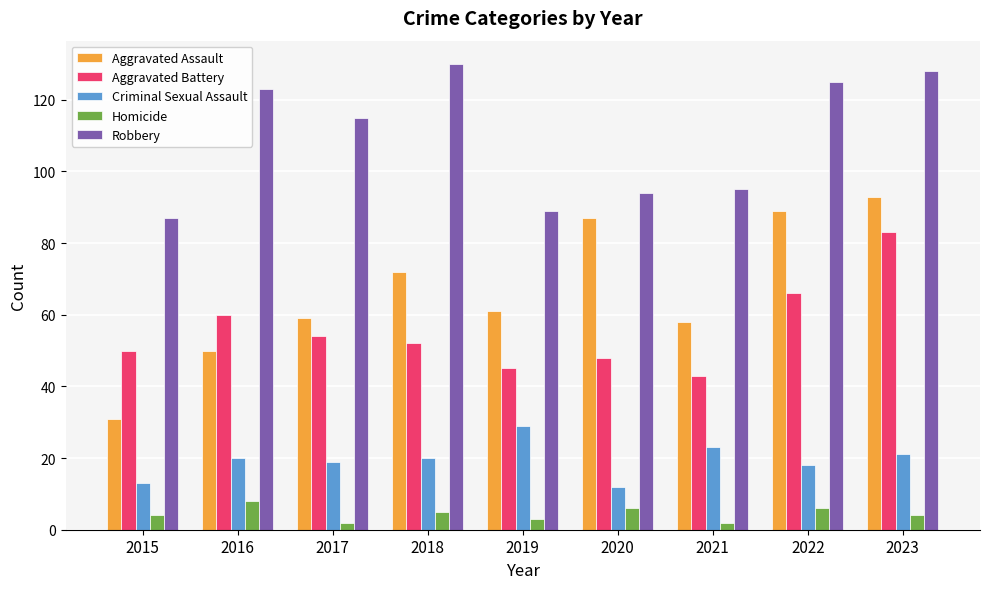

List the series in order of their peak value, lowest first.

Homicide, Criminal Sexual Assault, Aggravated Battery, Aggravated Assault, Robbery